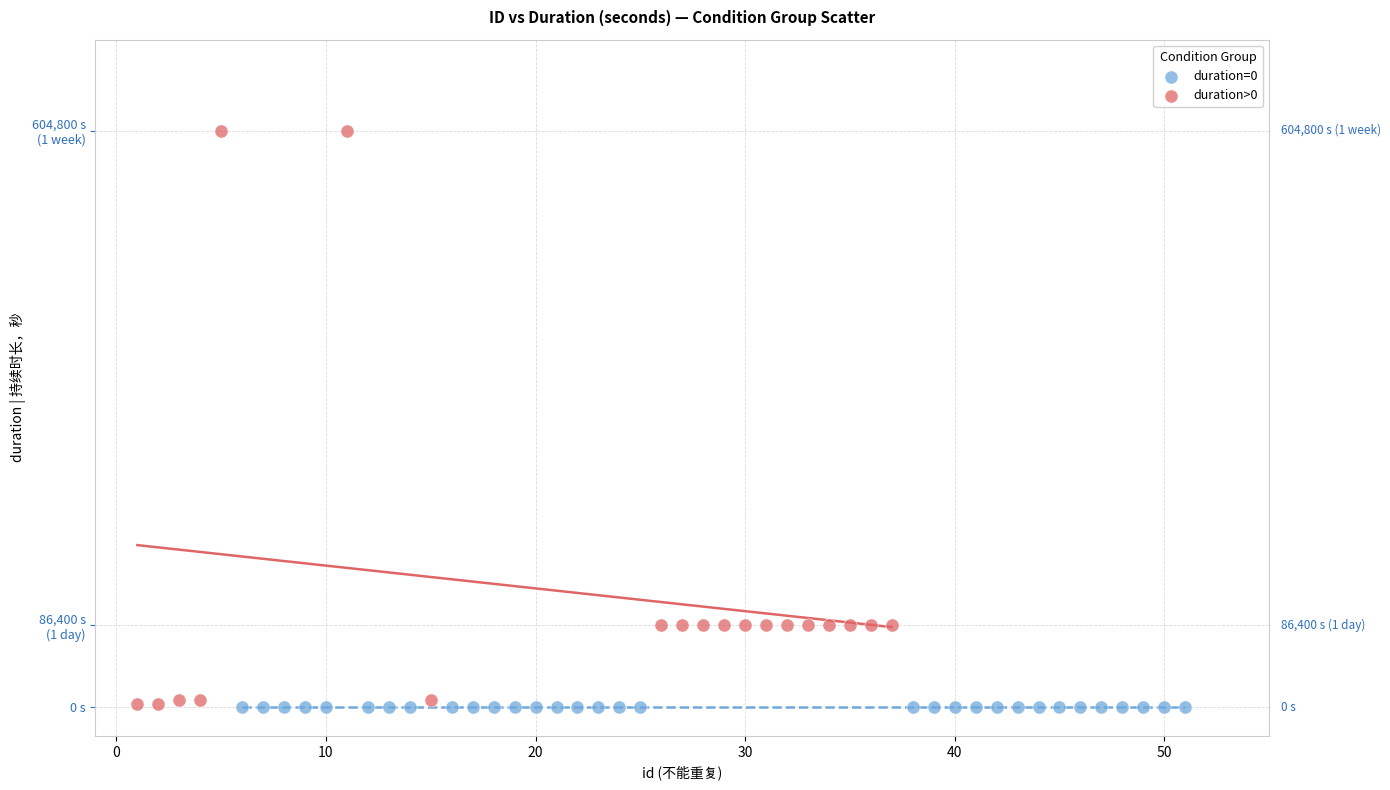

What are all the series names shown in the legend?

duration=0, duration>0